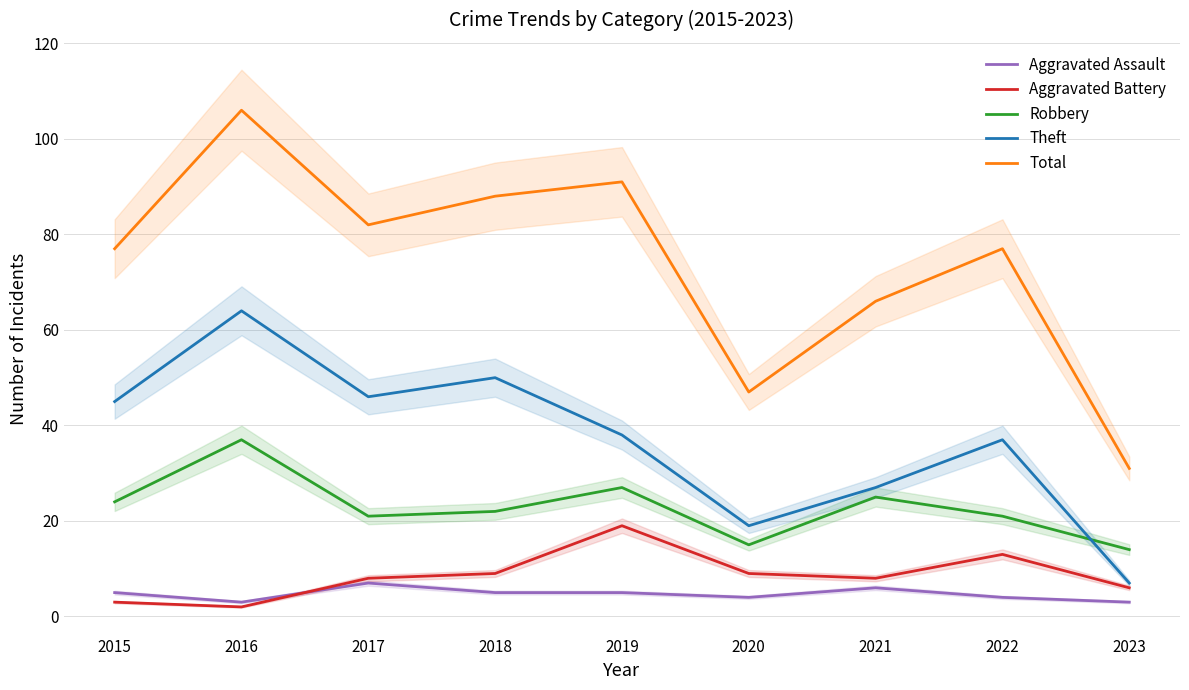

How many categories are shown in the chart?

9